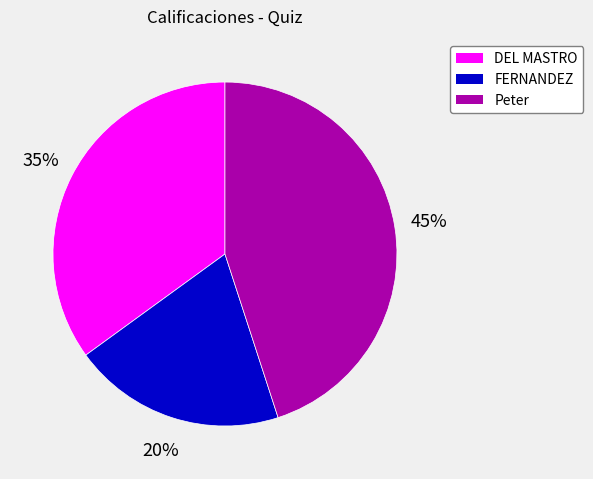

How many segments does this pie chart have?

3